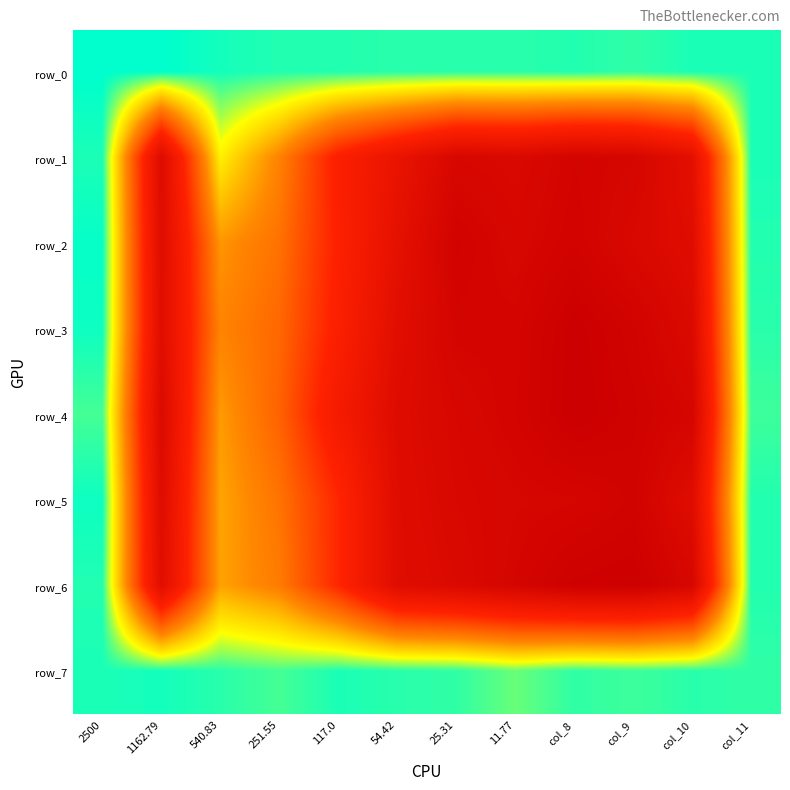

Where is row_5 nearest to the value 0?

2500